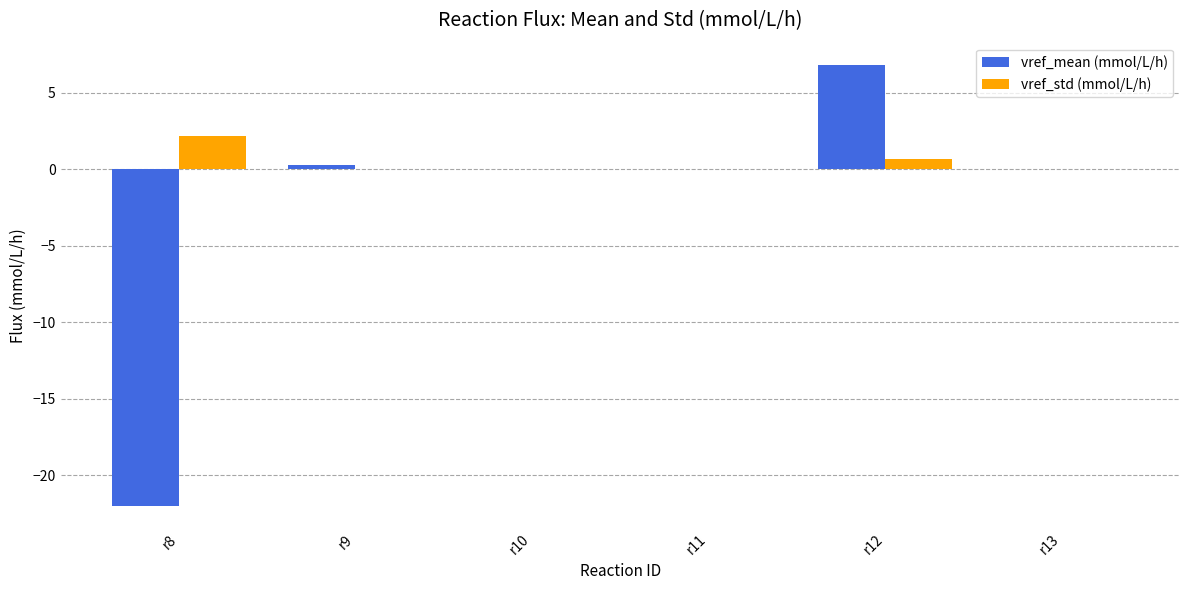

Which category has the highest value in the vref_std (mmol/L/h) series?

r8